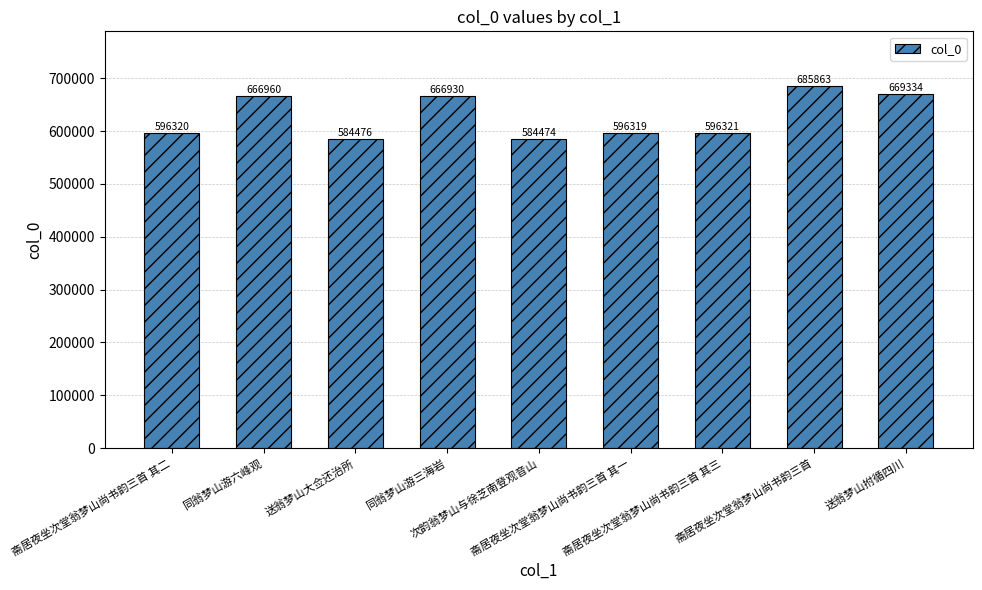

Reading left to right, list all the values displayed in this chart.

596320	666960	584476	666930	584474	596319	596321	685863	669334